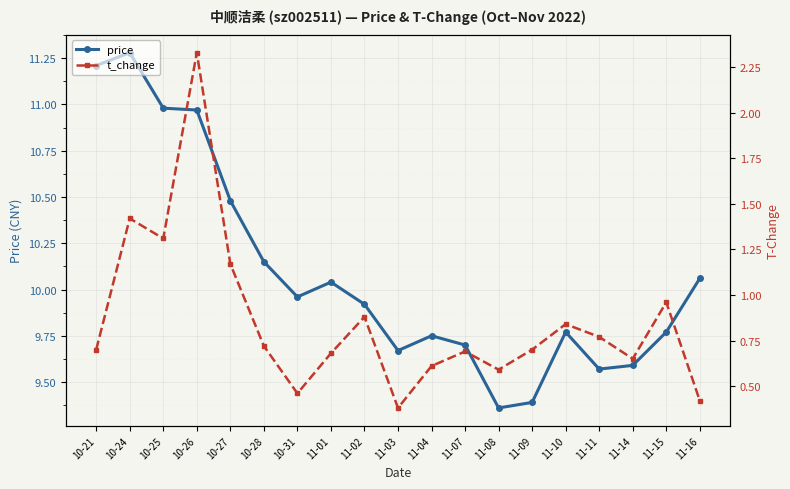

True or false: price and t_change intersect in this chart.

False